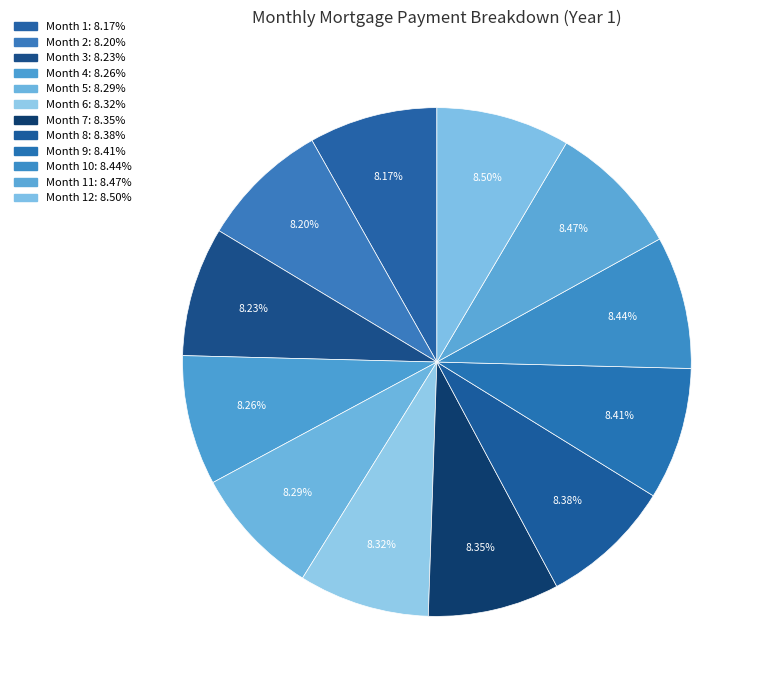

How many slices are in this pie chart?

12